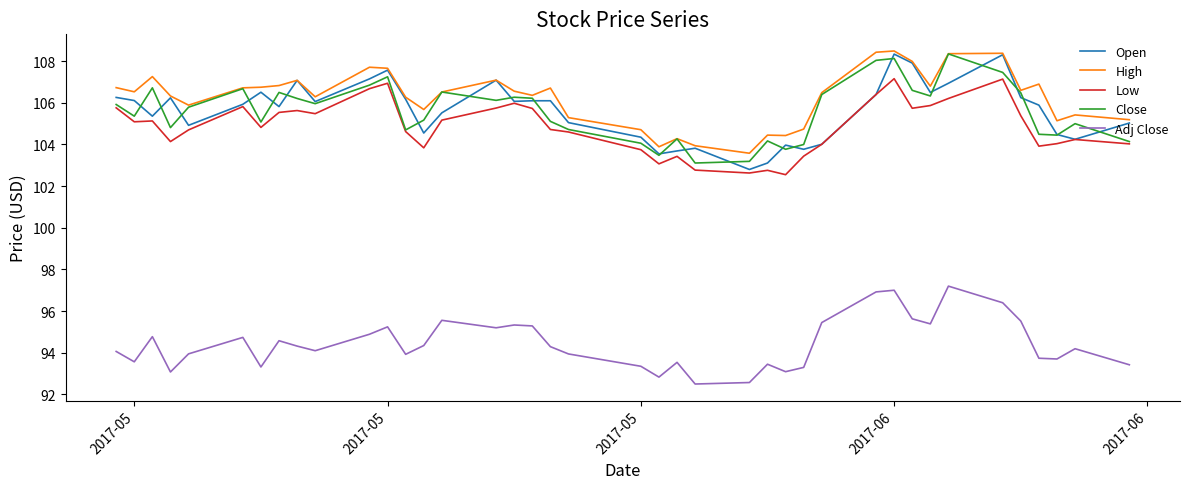

What is the lowest value of the High series?

103.6